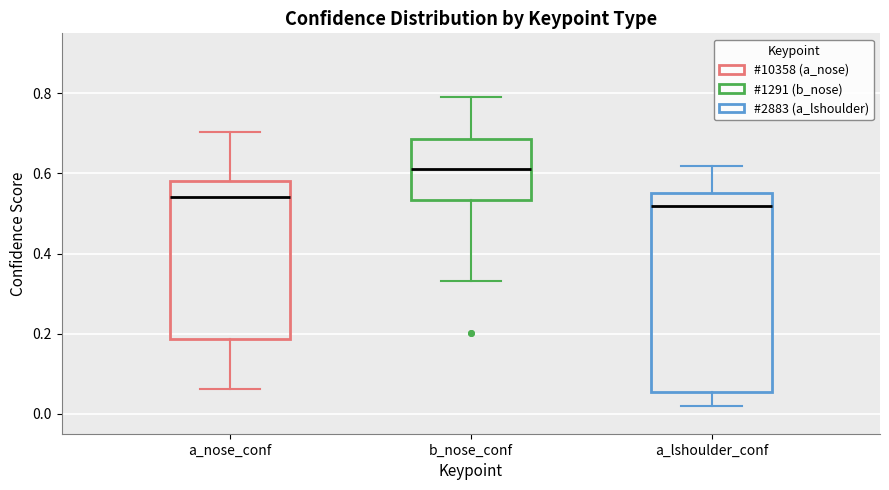

Which box's median line is the lowest?

a_lshoulder_conf